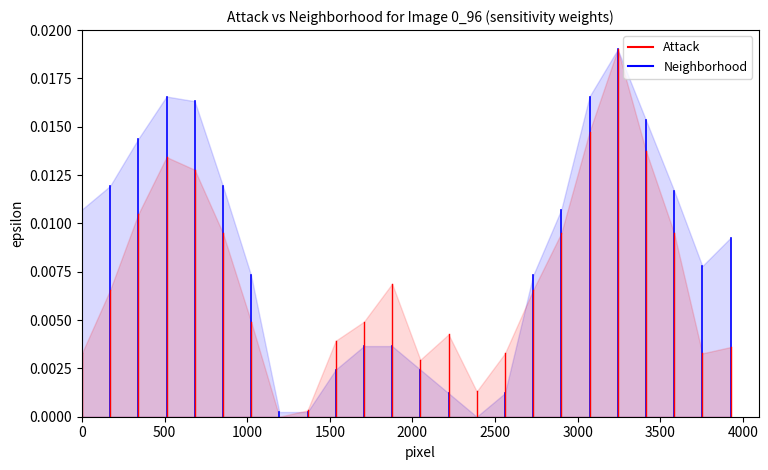

Which series has the largest range (max minus min)?

Neighborhood